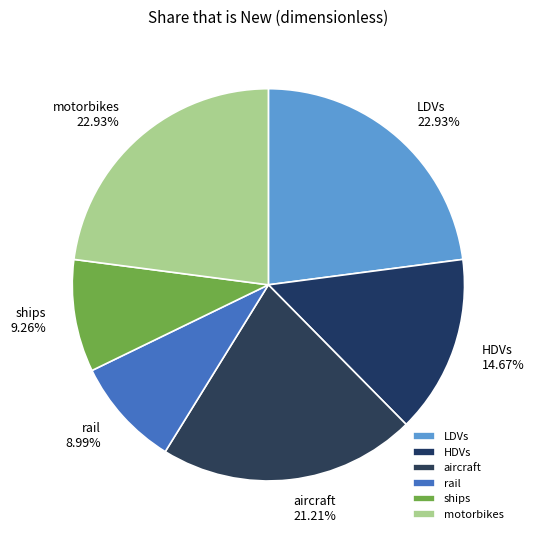

What is the total percentage of HDVs and motorbikes?

37.6%